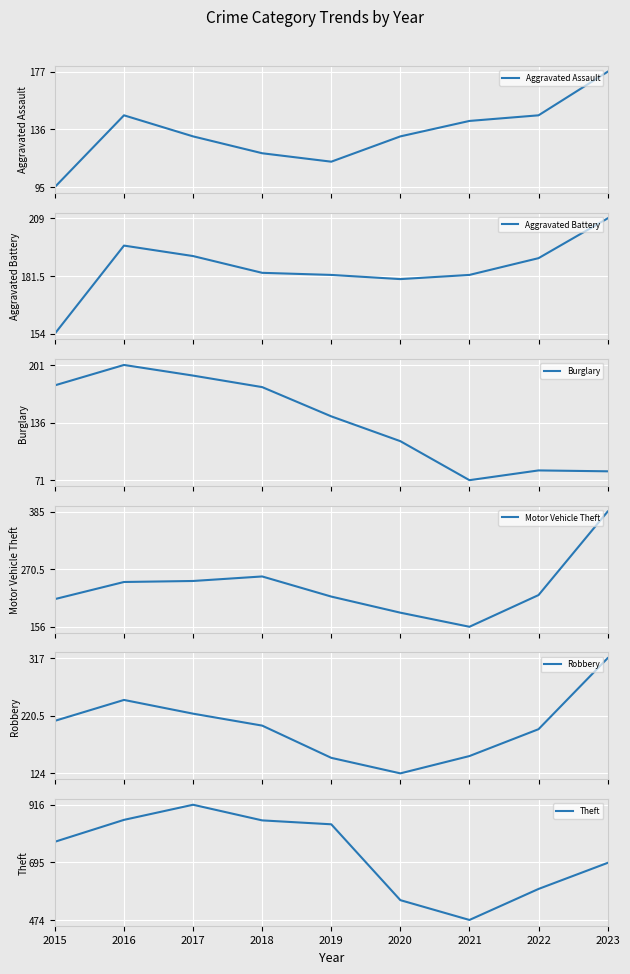

Where do Motor Vehicle Theft and Aggravated Battery first cross each other?

2020 and 2021